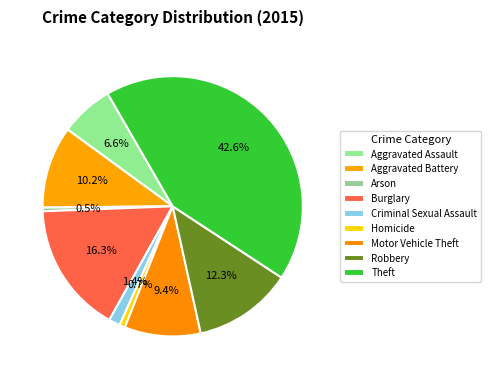

Count the number of slices in the pie.

9